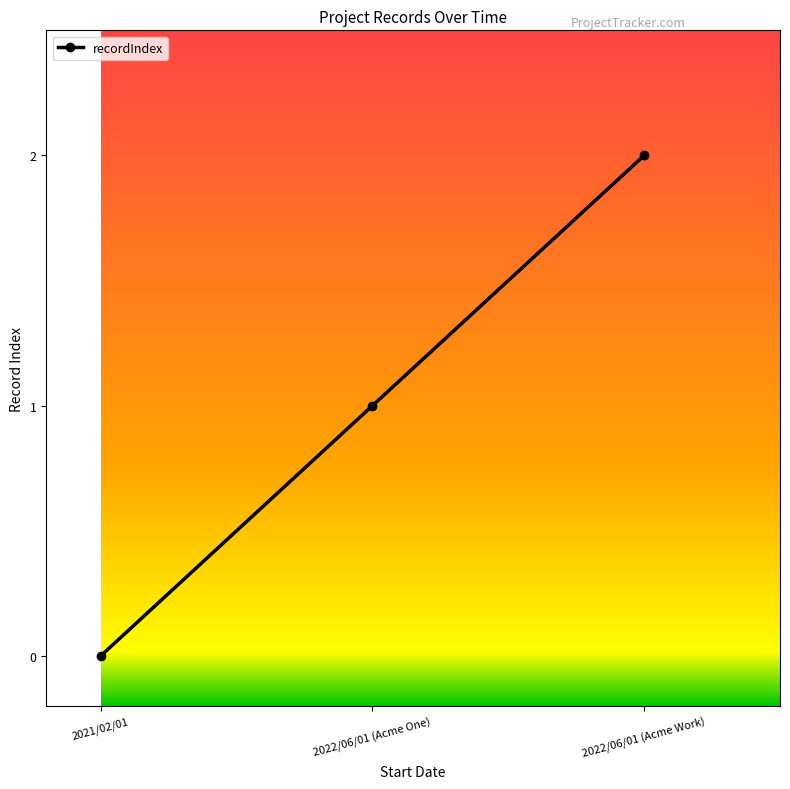

What is the label of the 1st point from the right?

2022/06/01 (Acme Work)